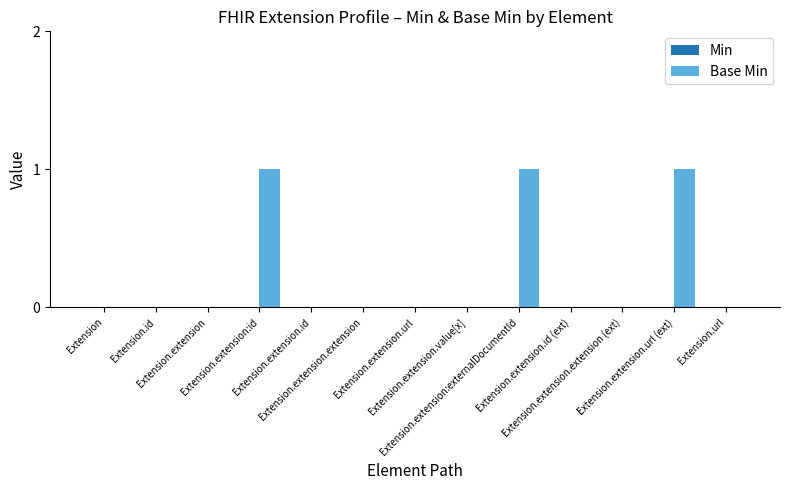

How many data points does each series have?

13